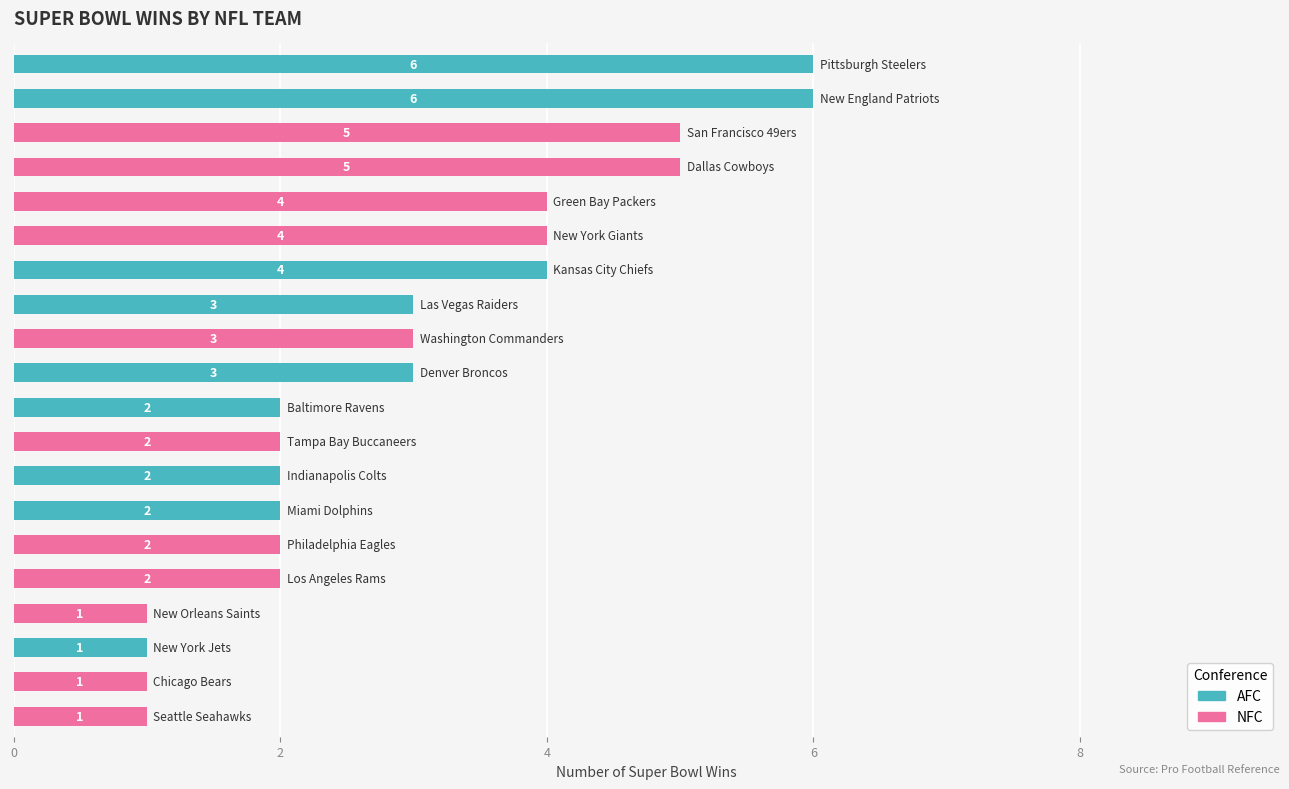

Reading top to bottom, list all the values displayed in this chart.

6	6	5	5	4	4	4	3	3	3	2	2	2	2	2	2	1	1	1	1